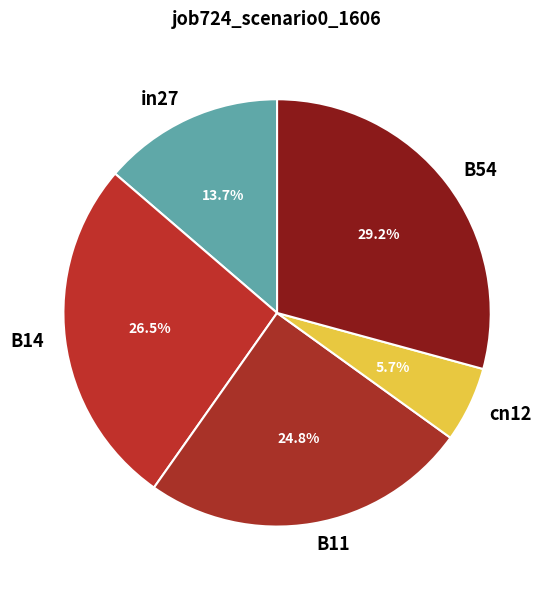

Between cn12 and B54, which is larger?

B54